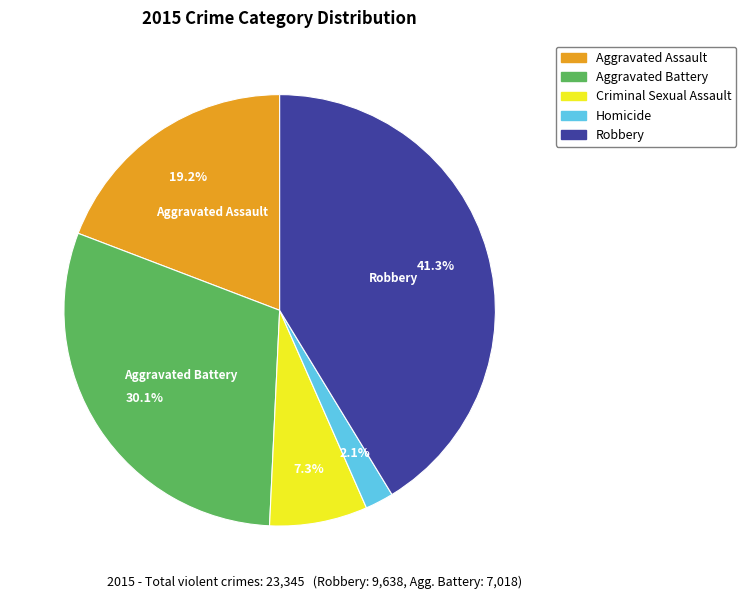

Is it true that Robbery is 41% of the pie?

True